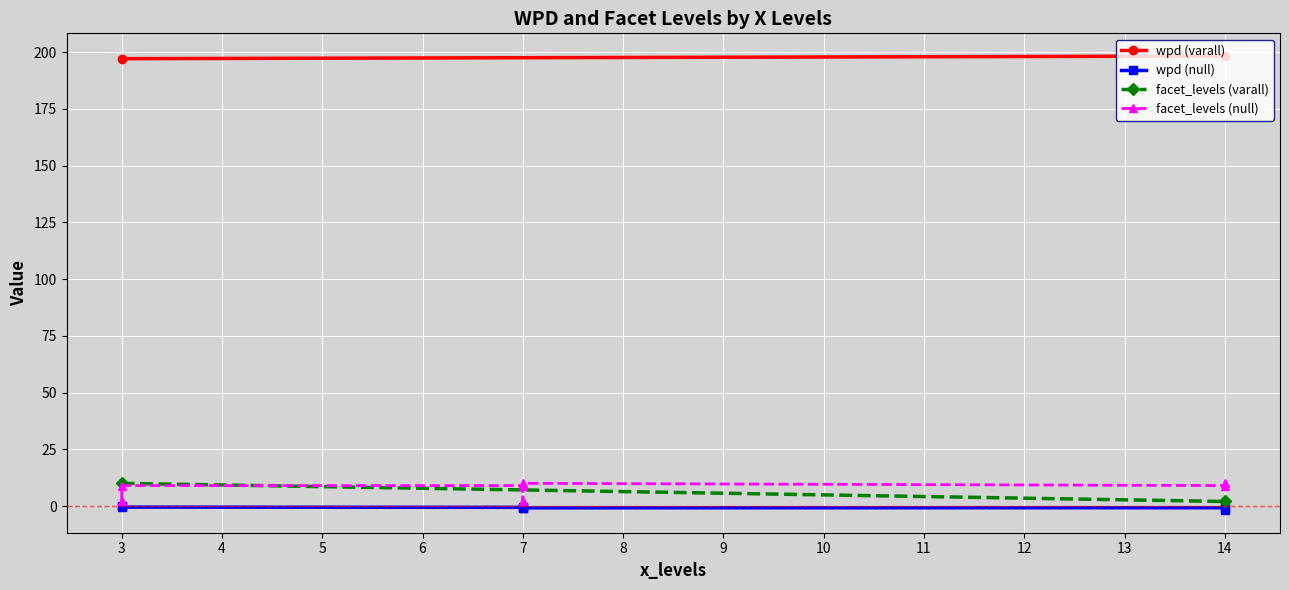

Is it true that wpd equals -1.4 at 7?

False